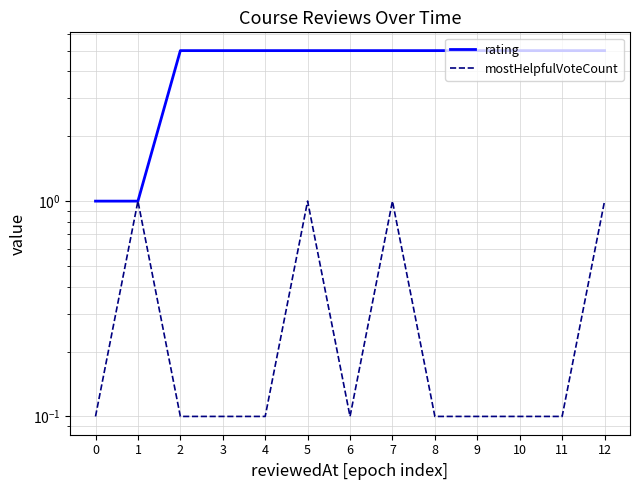

What is the difference between the second highest and minimum values in the rating series?

4.0